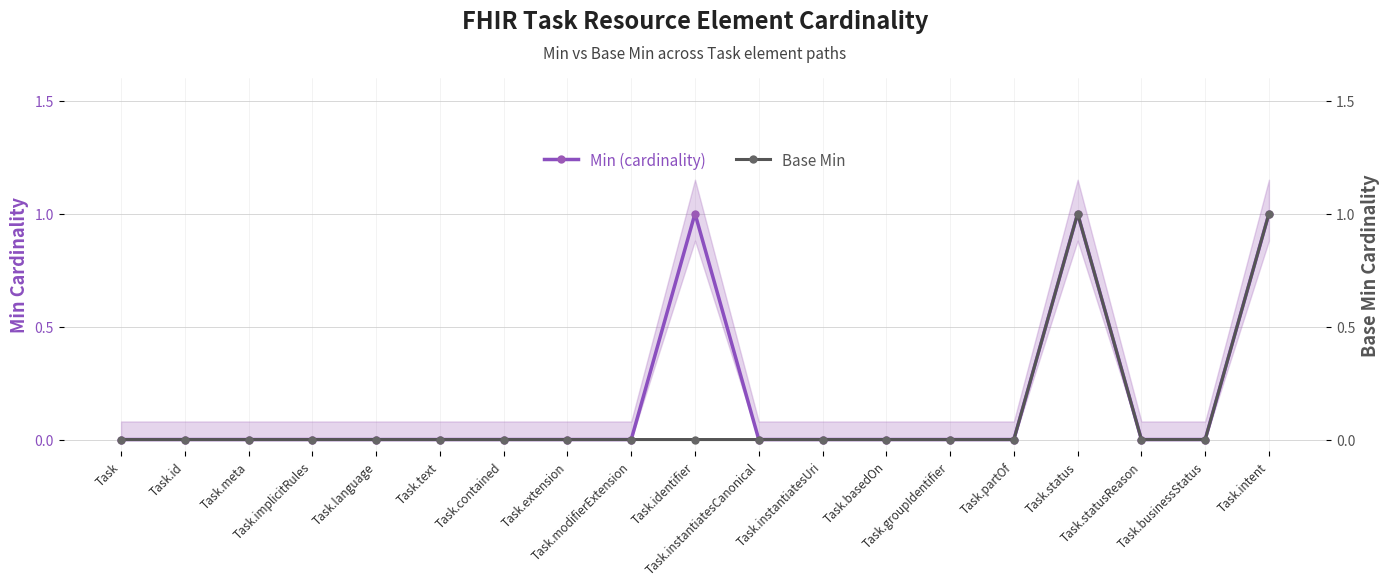

Is it true that Base Min equals 0 at Task.groupIdentifier?

True